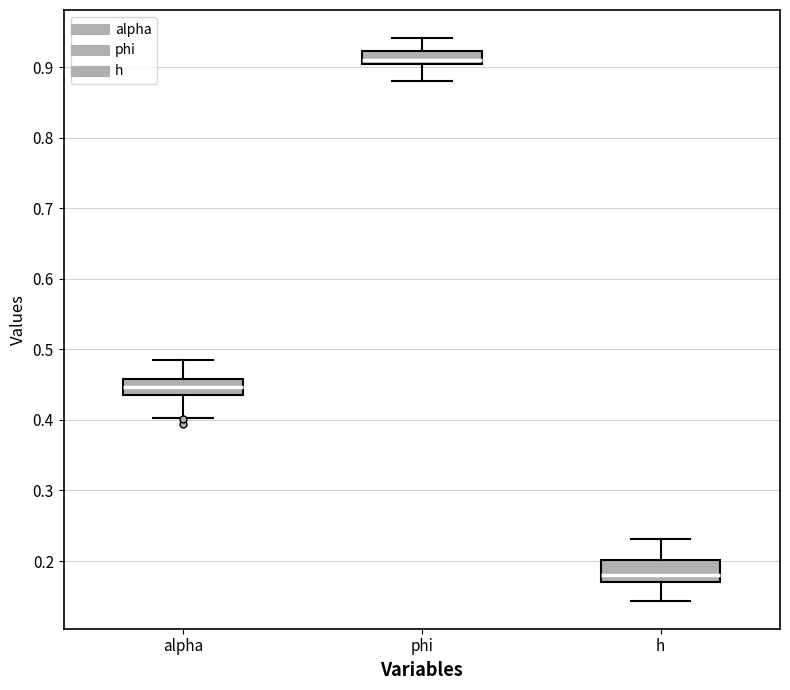

Which box's median line is the lowest?

h